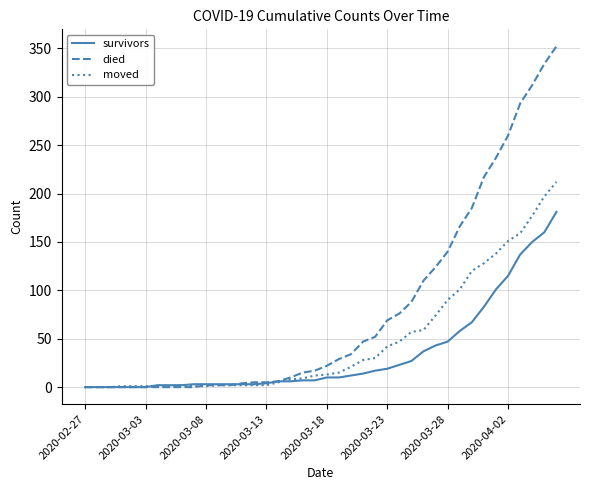

Rank the series by their maximum value, from highest to lowest.

died, moved, survivors